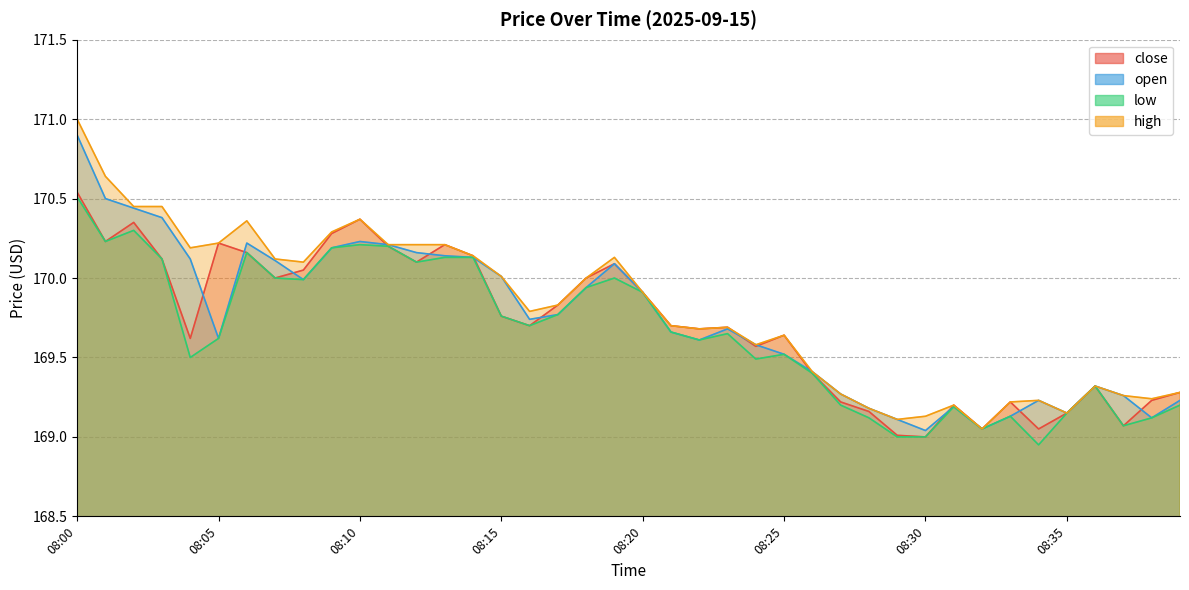

What is the lowest value of the open series?

169.0